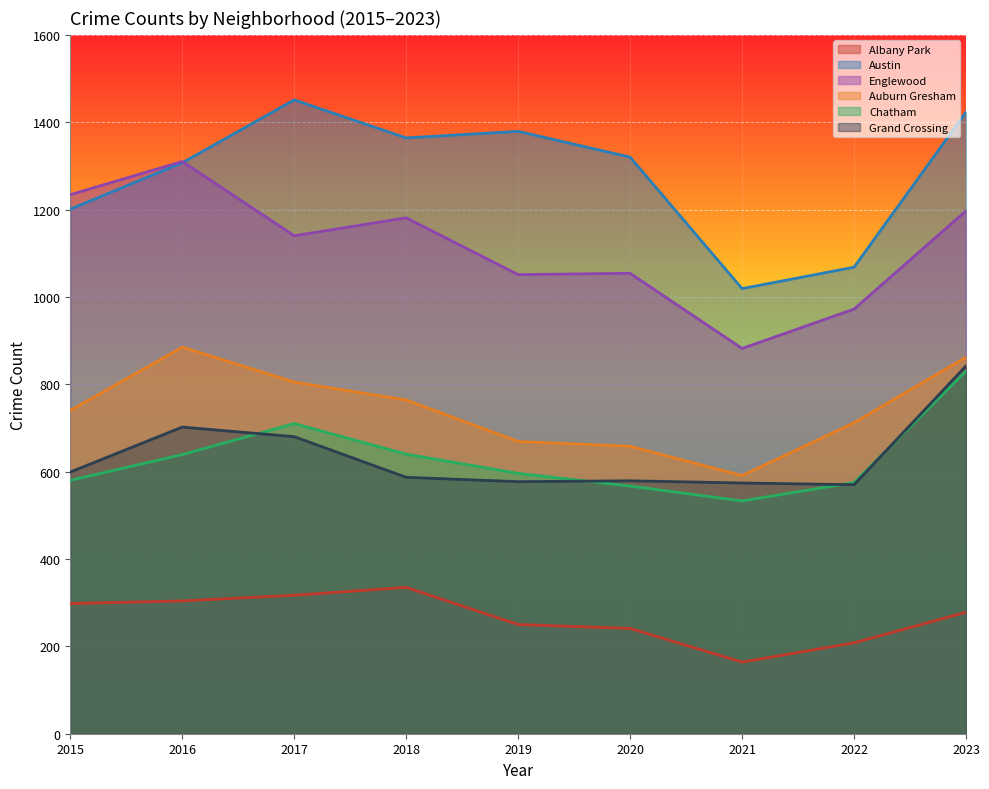

True or false: Chatham and Grand Crossing cross at least once.

True